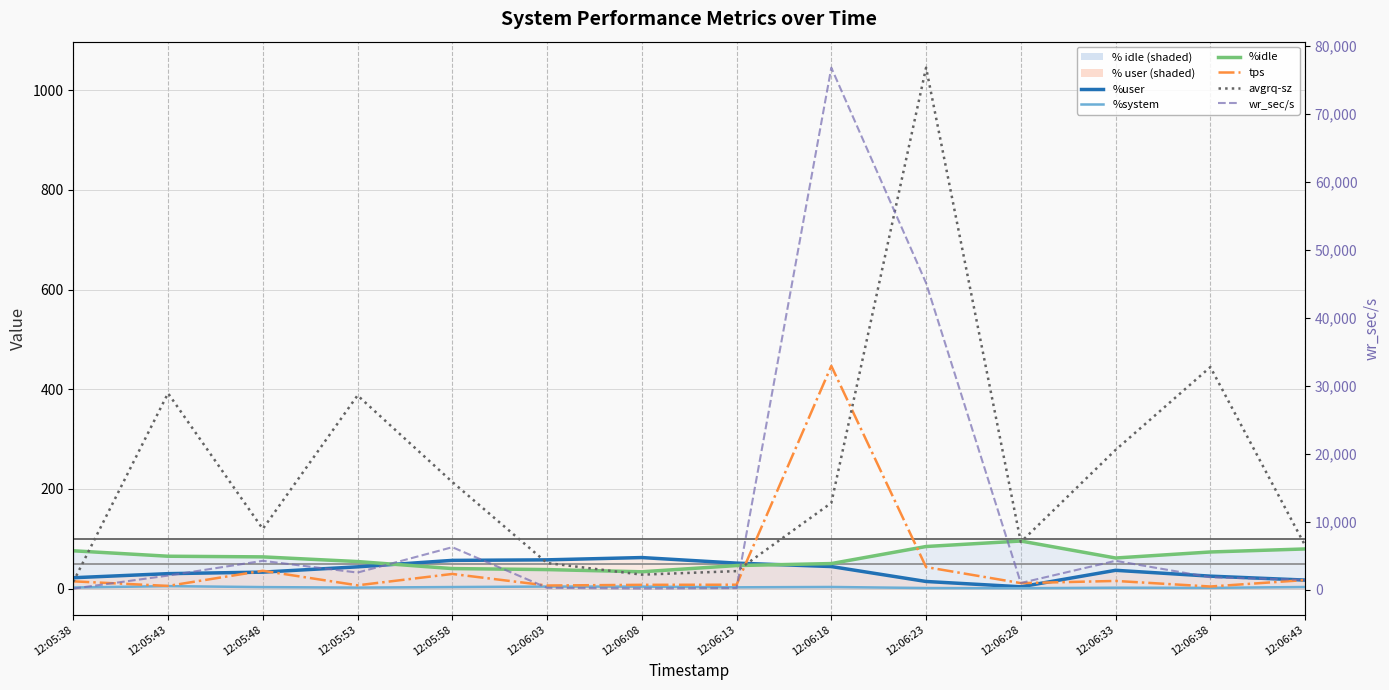

Which category has the lowest value across all series?

12:06:28